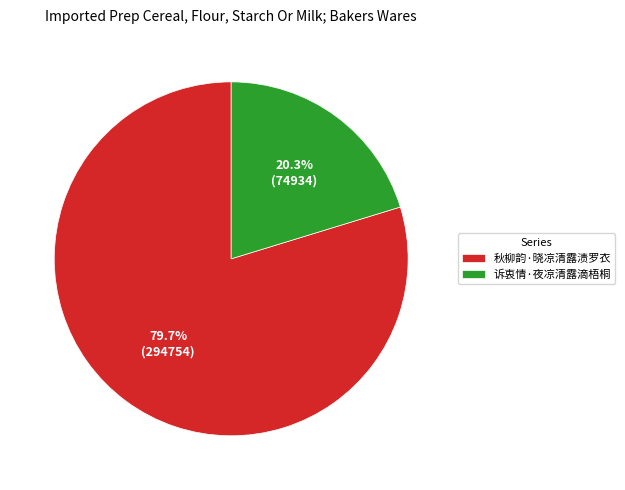

To the nearest percent, what is the average slice percentage?

50%